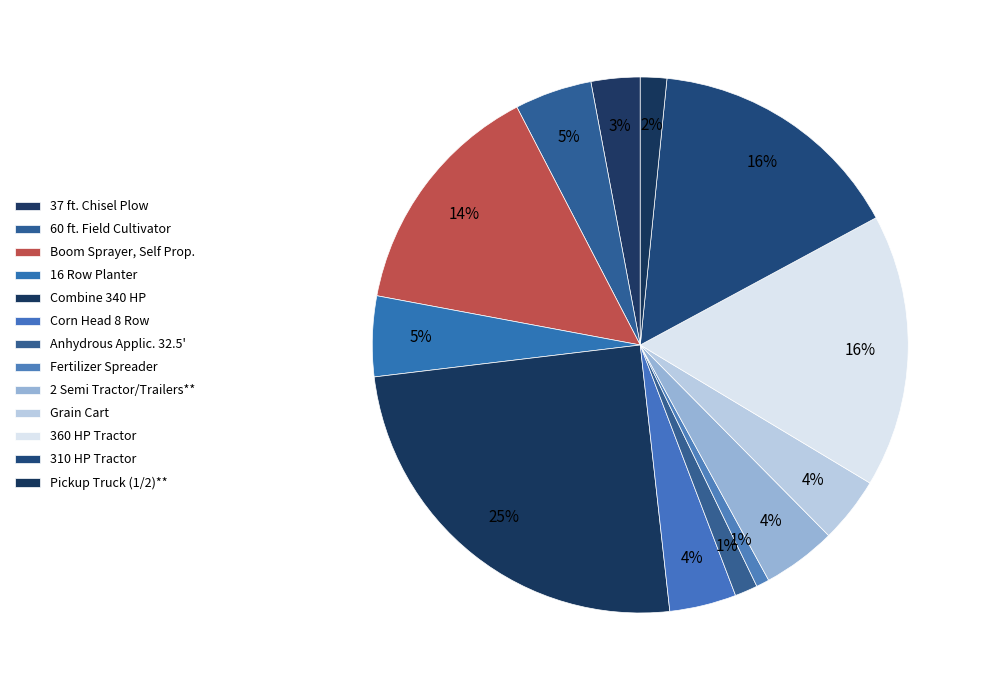

What percentage is the 16 Row Planter slice, to the nearest percent?

5%